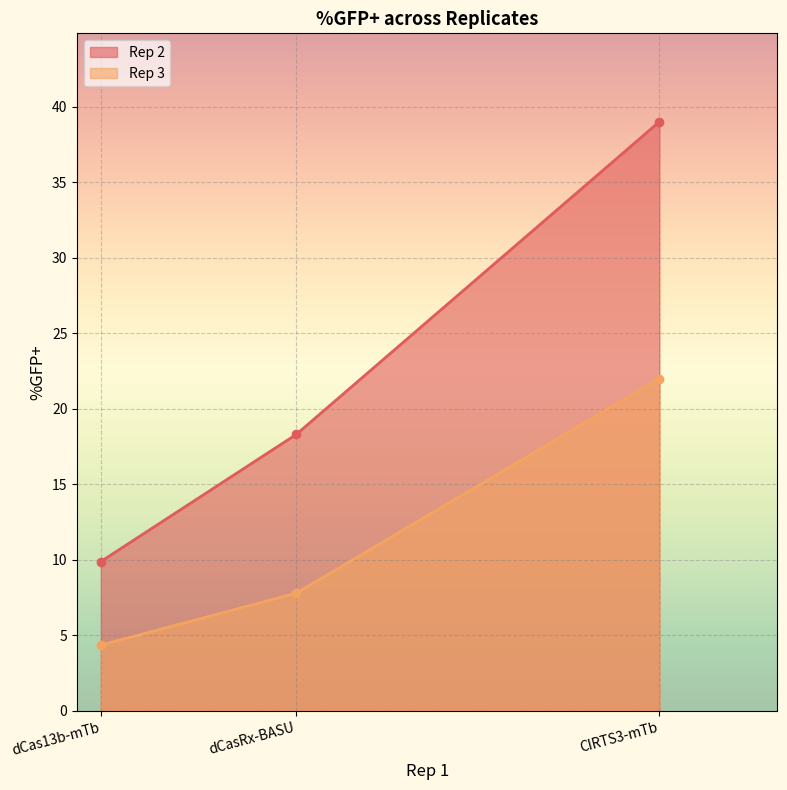

The value of Rep 3 at dCasRx-BASU is 13.5. True or false?

False